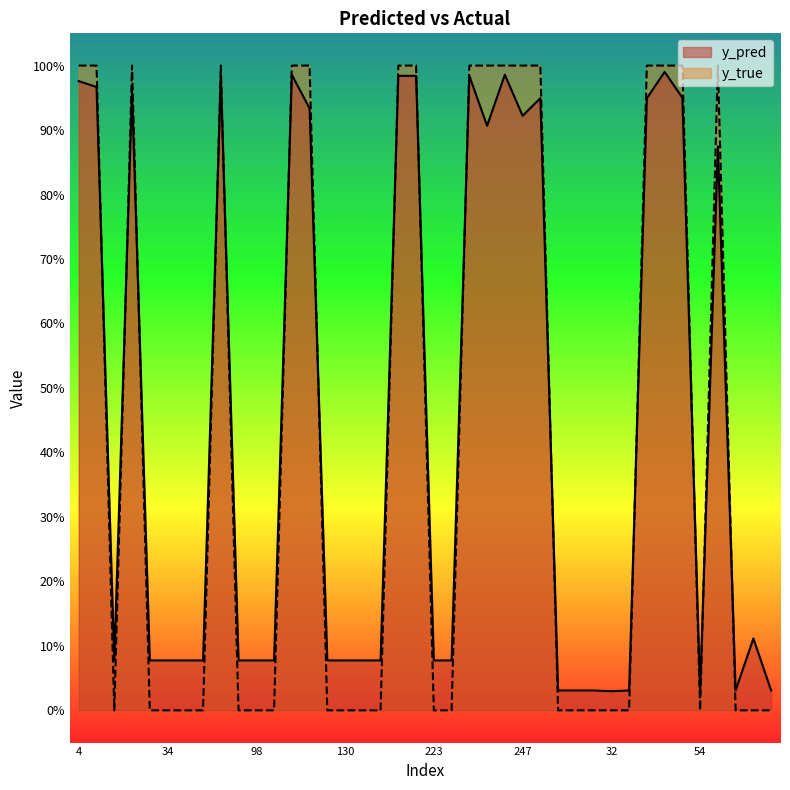

At which category does the chart reach its peak across all series?

4